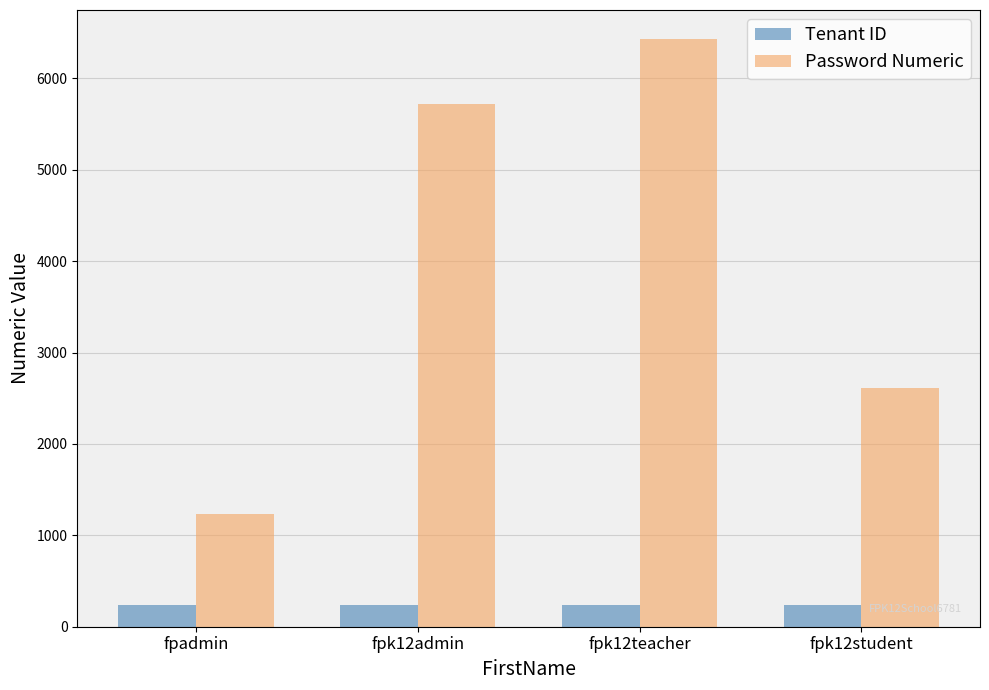

How many bars are there in total?

8